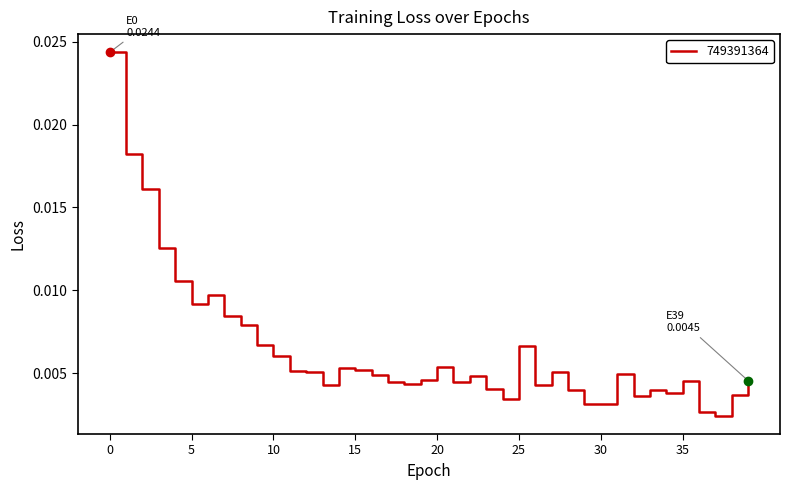

How many lines are shown in the chart?

1